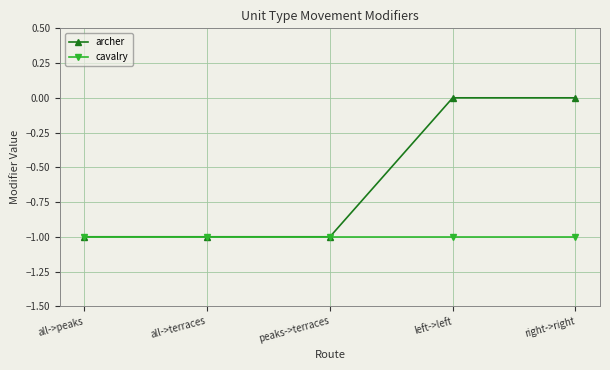

What is the difference between the maximum and minimum values in the archer series?

1